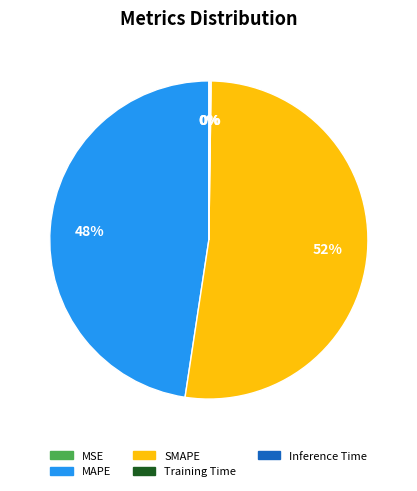

To the nearest percent, what is the average slice percentage?

20%